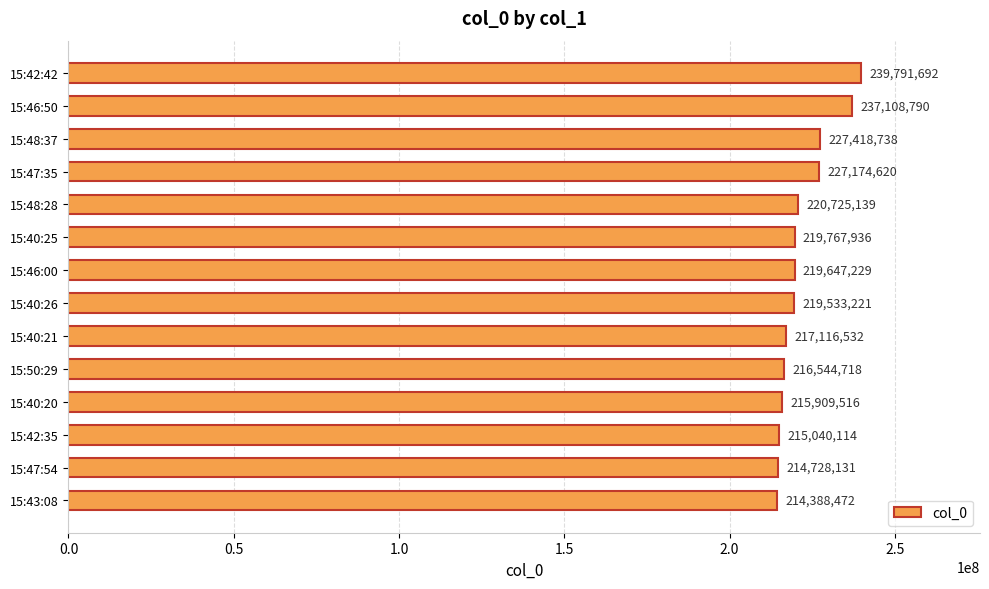

Where is the data nearest to the value 227090082?

15:47:35